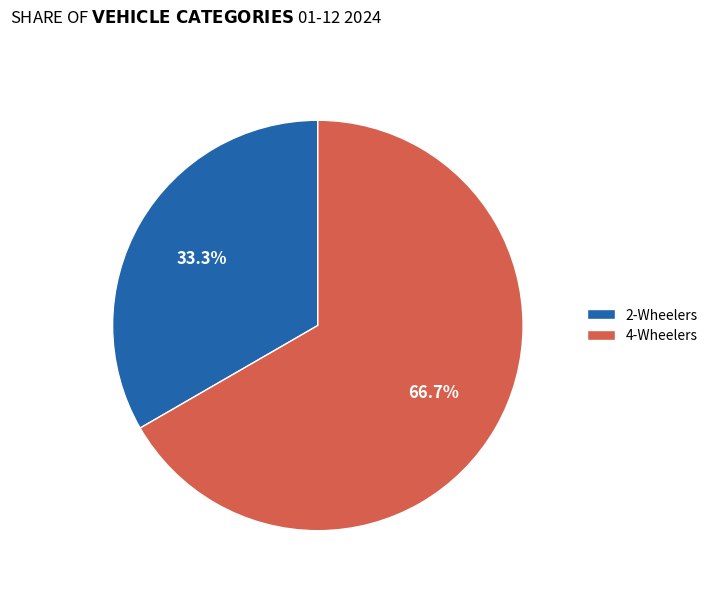

To the nearest percent, what is the average slice percentage?

50%